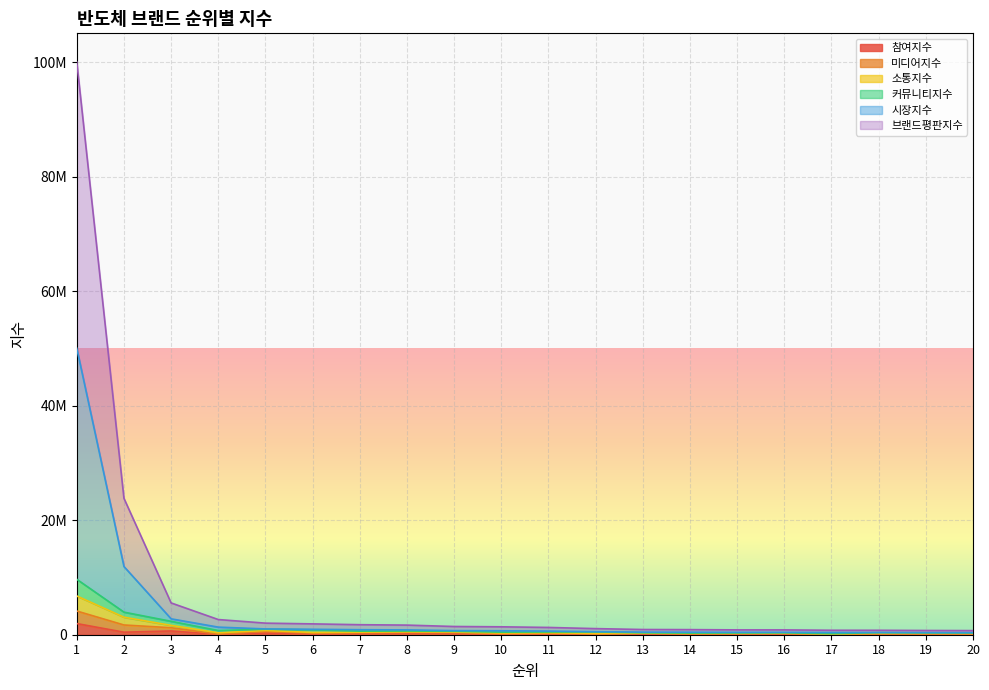

Read the 브랜드평판지수 value at 6, to the nearest 10.

1894810